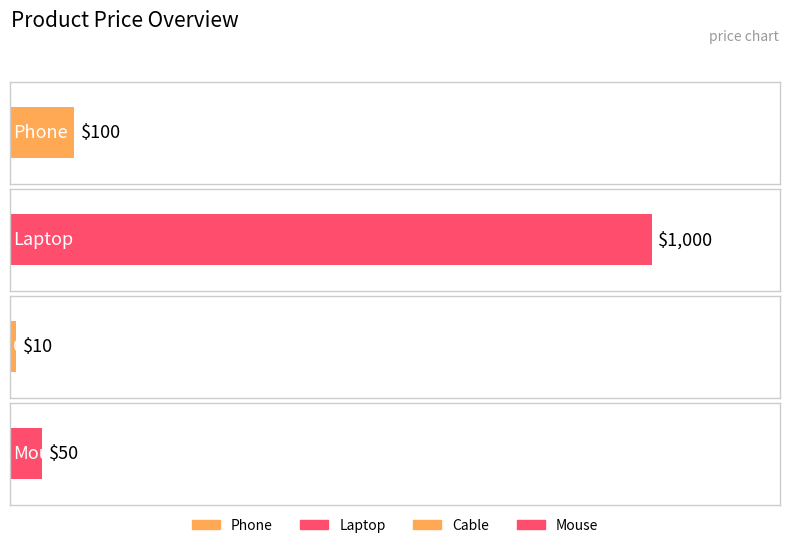

What is the label of the 3rd bar from the left?

Cable